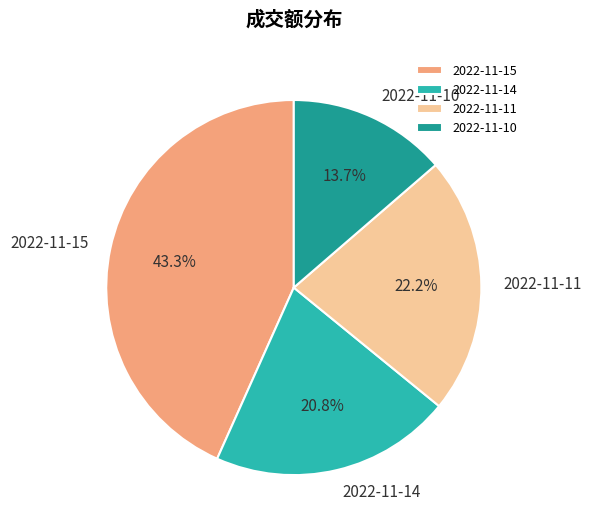

Count the number of slices in the pie.

4